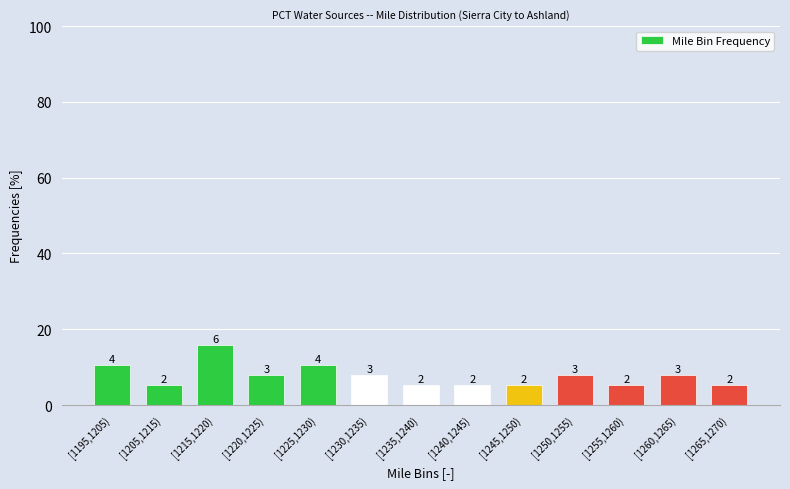

Are the bars horizontal?

No